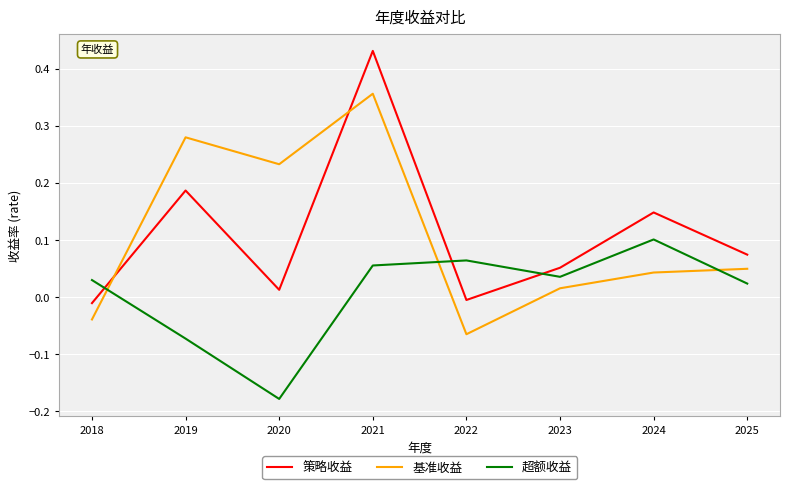

Which series has the widest spread of values?

策略收益